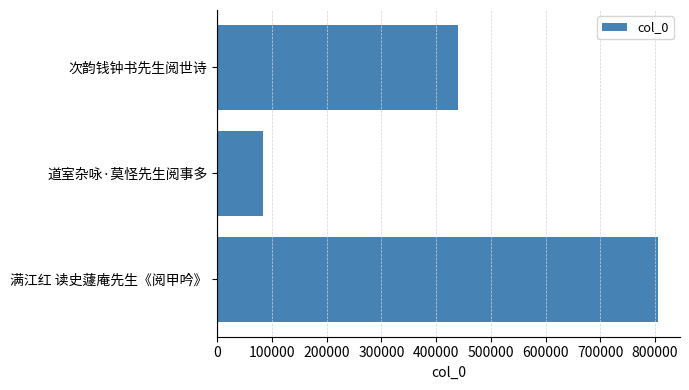

How many data points are less than 440434?

1